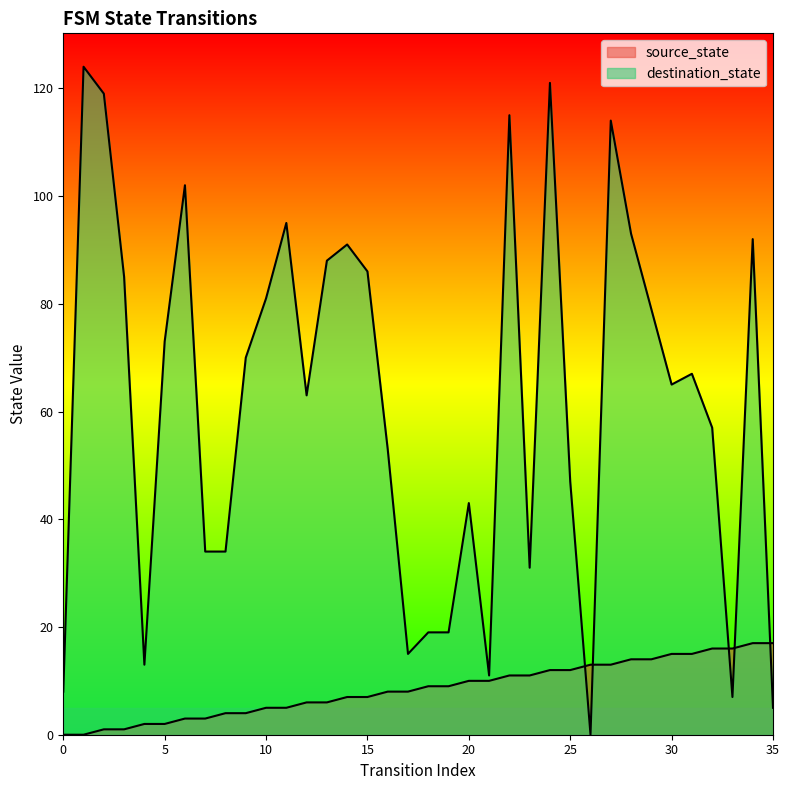

Rank the series by their maximum value, from highest to lowest.

destination_state, source_state